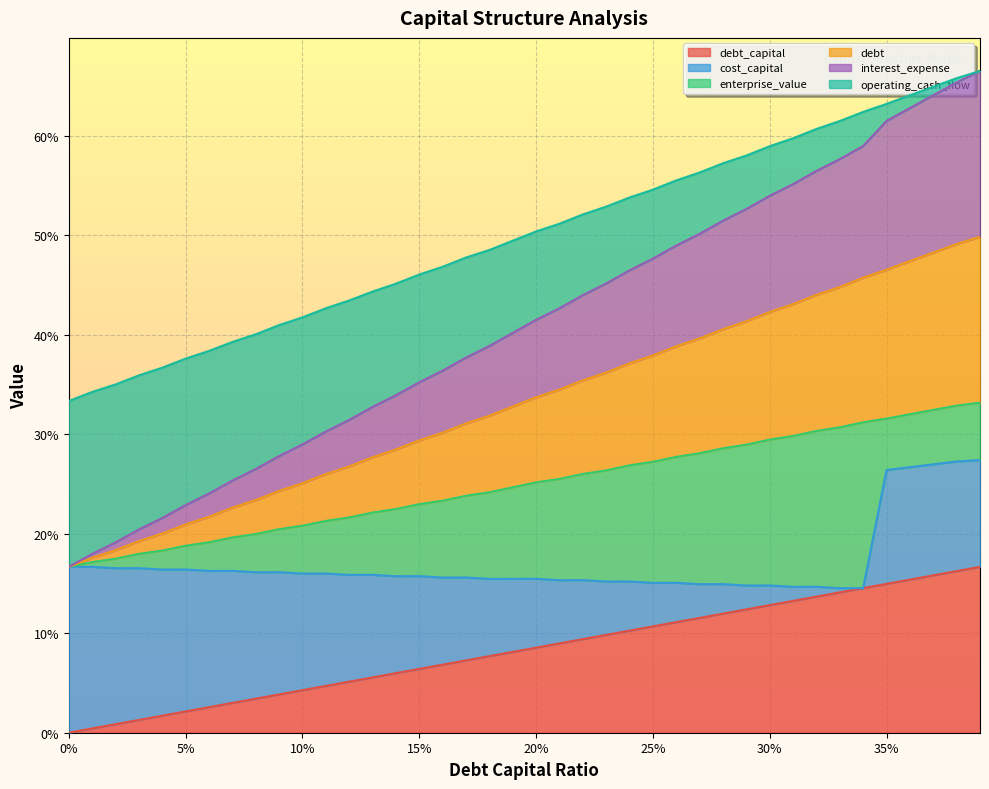

Is it true that operating_cash_flow equals 0.0 at 0.04?

False